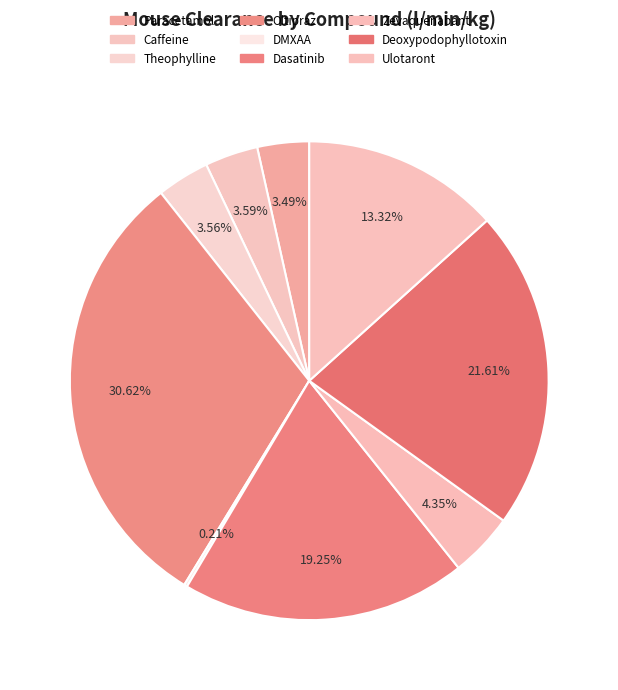

To the nearest percent, what is the combined percentage of Paracetamol and Dasatinib?

23%